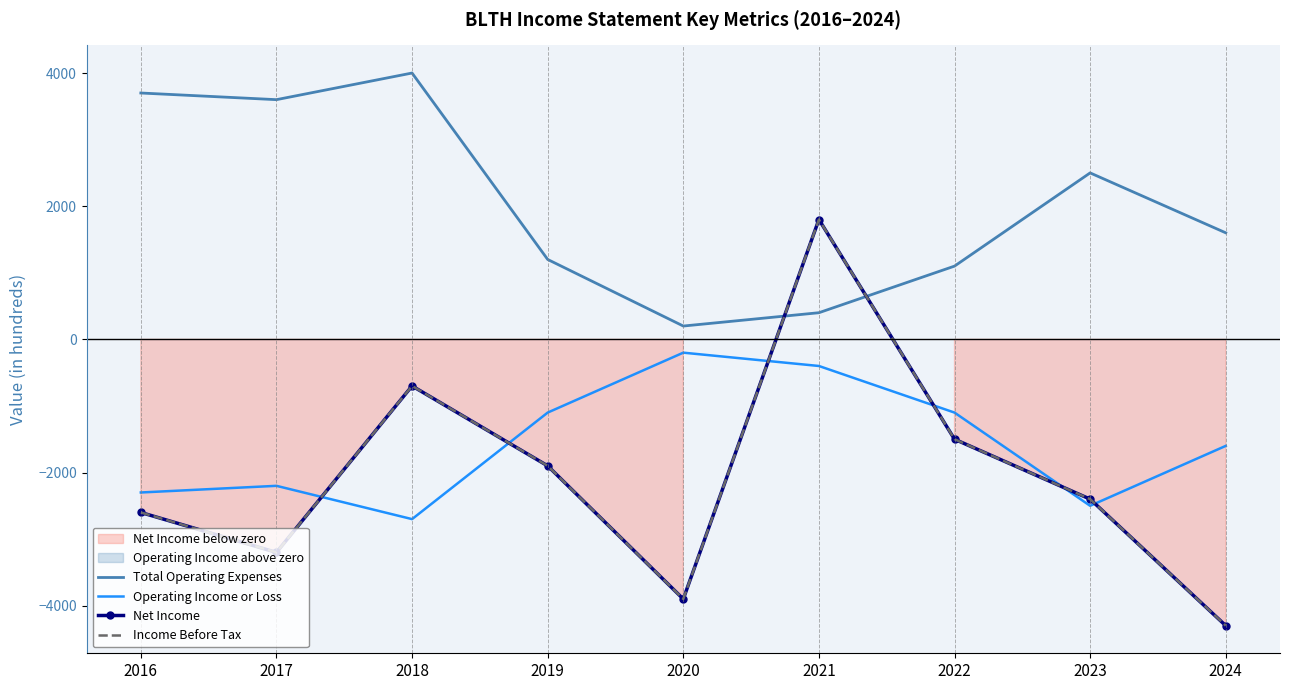

Where do Net Income and Operating Income or Loss first cross each other?

2017 and 2018